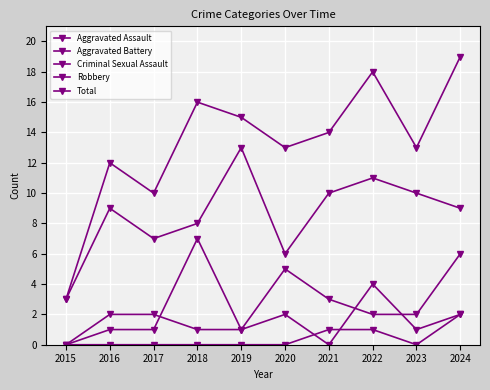

In Total, how many points are lower than both neighbors (excluding endpoints)?

3